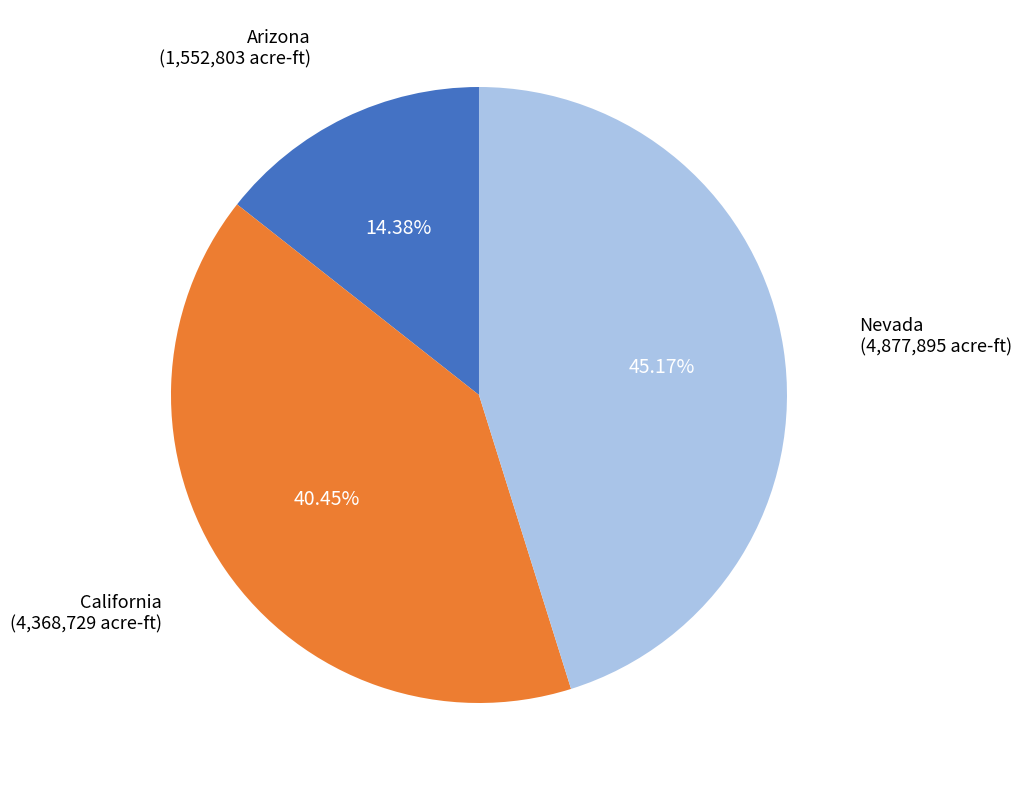

Does any single category account for the majority?

No